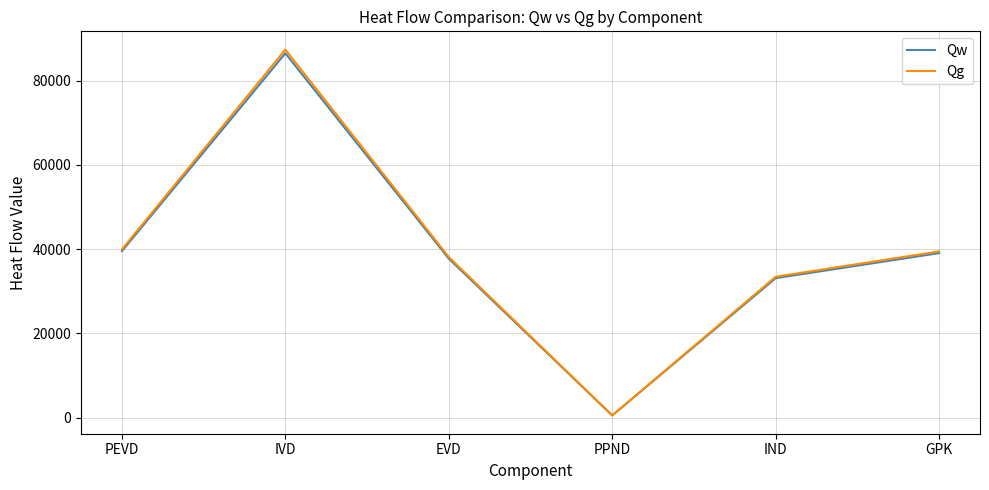

What is the difference between the Qw values at IVD and GPK?

47422.1